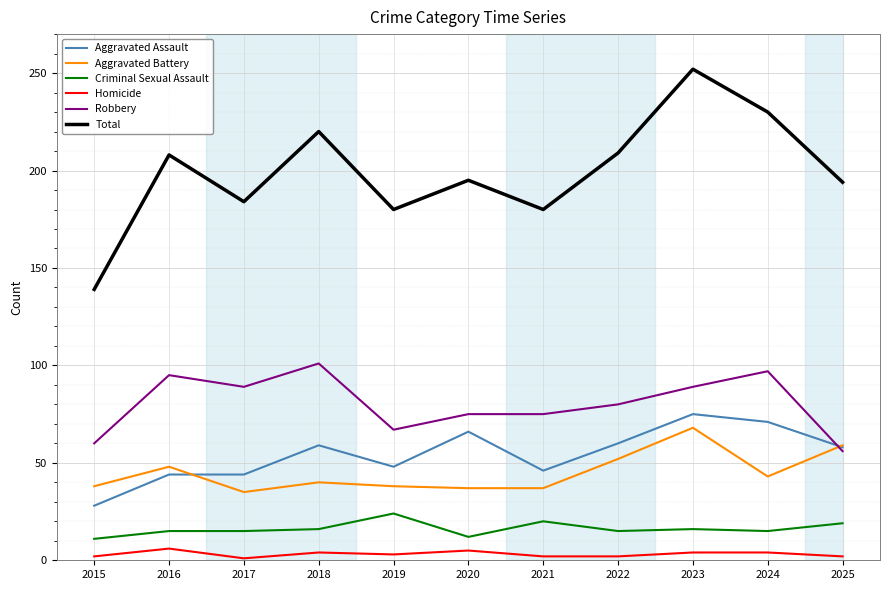

Which series changed the most between 2018 and 2025?

Robbery